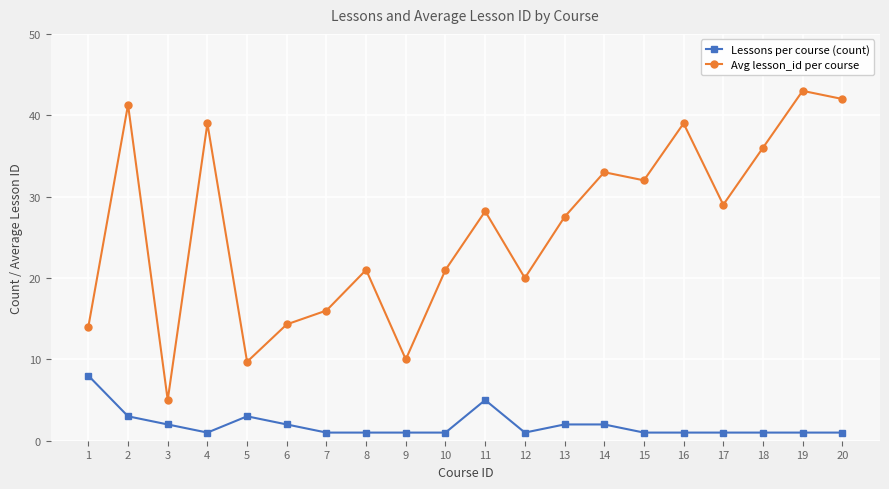

The value of Avg lesson_id per course at 20 is 29.0. True or false?

False